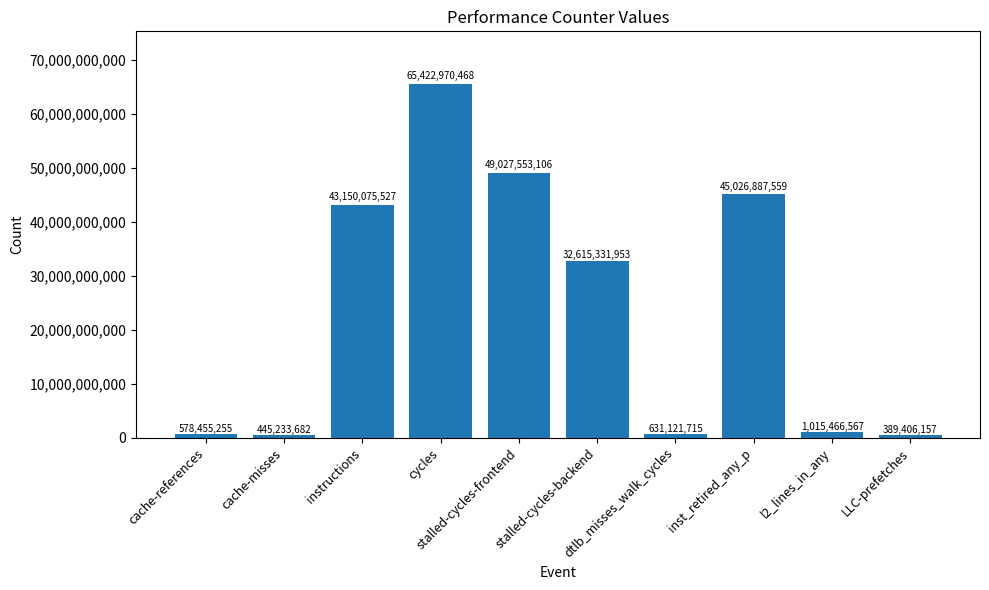

Rank the categories by value from highest to lowest.

cycles, stalled-cycles-frontend, inst_retired_any_p, instructions, stalled-cycles-backend, l2_lines_in_any, dtlb_misses_walk_cycles, cache-references, cache-misses, LLC-prefetches